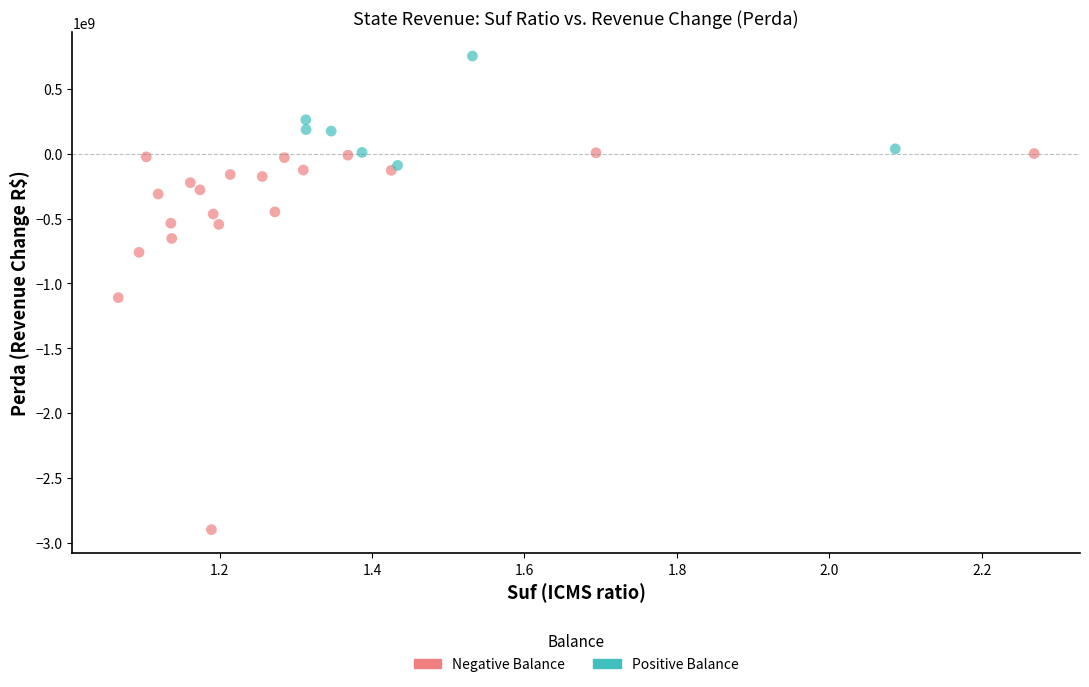

Which series has the largest Y range (max minus min)?

Negative Balance